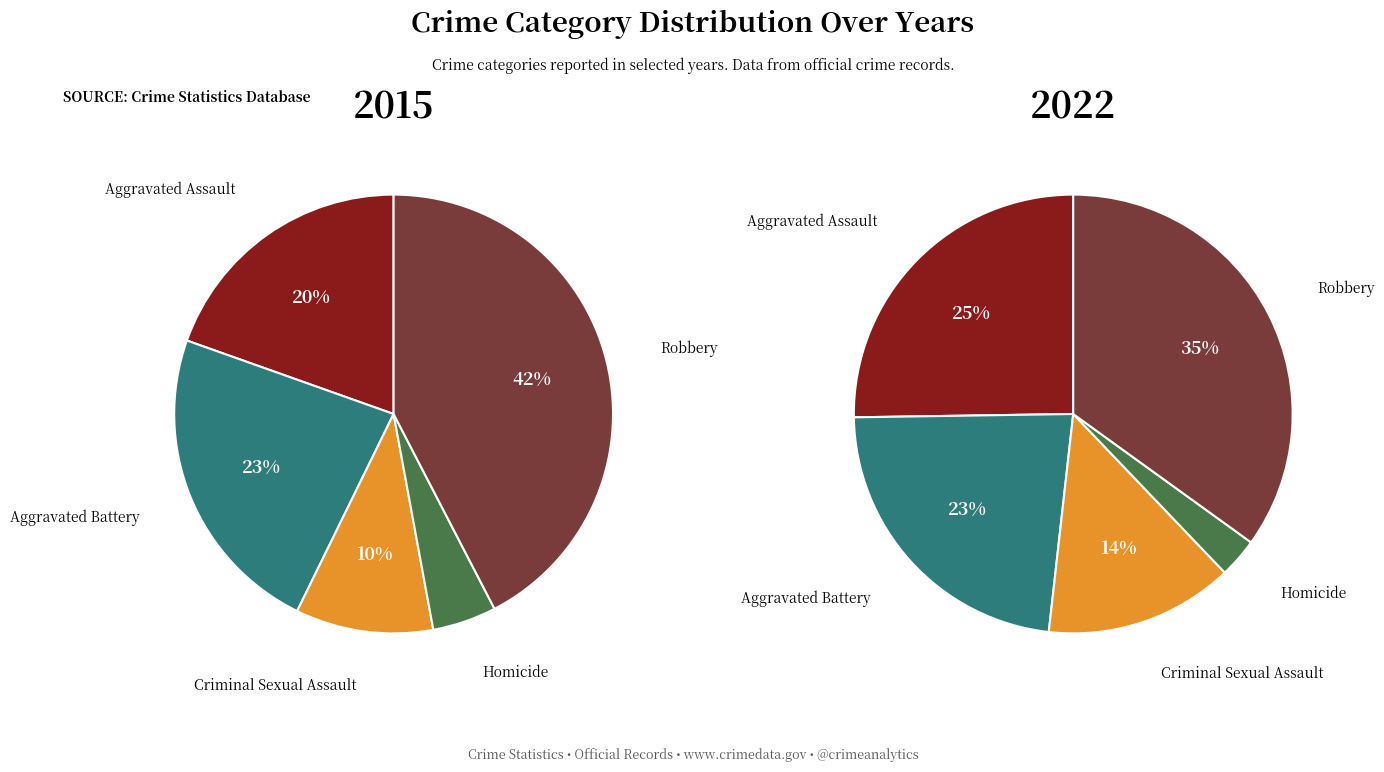

What percentage is the Aggravated Battery slice, to the nearest percent?

23%